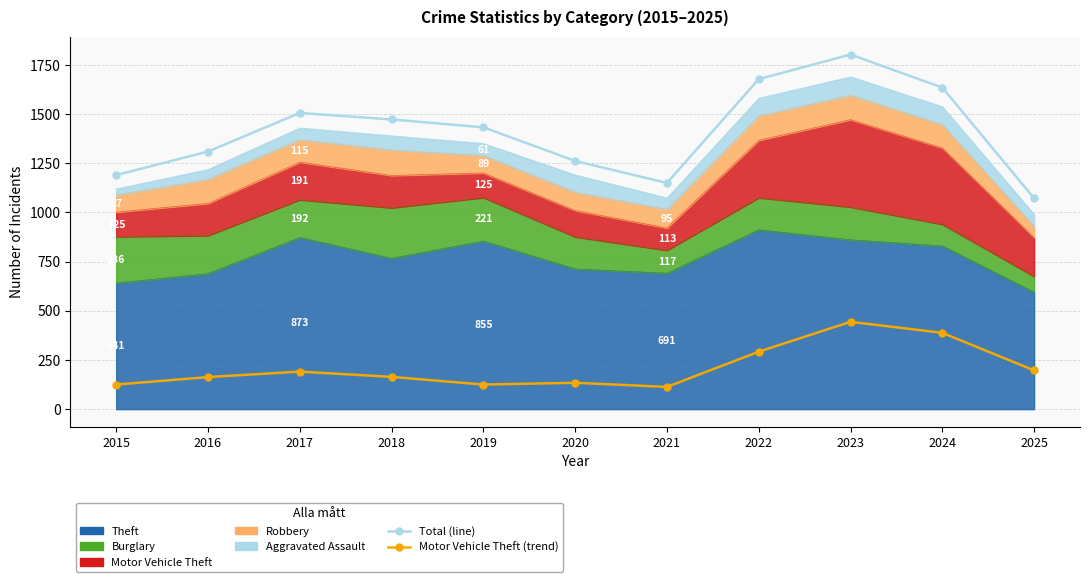

How many interior local peaks does the Motor Vehicle Theft (trend) series have?

3